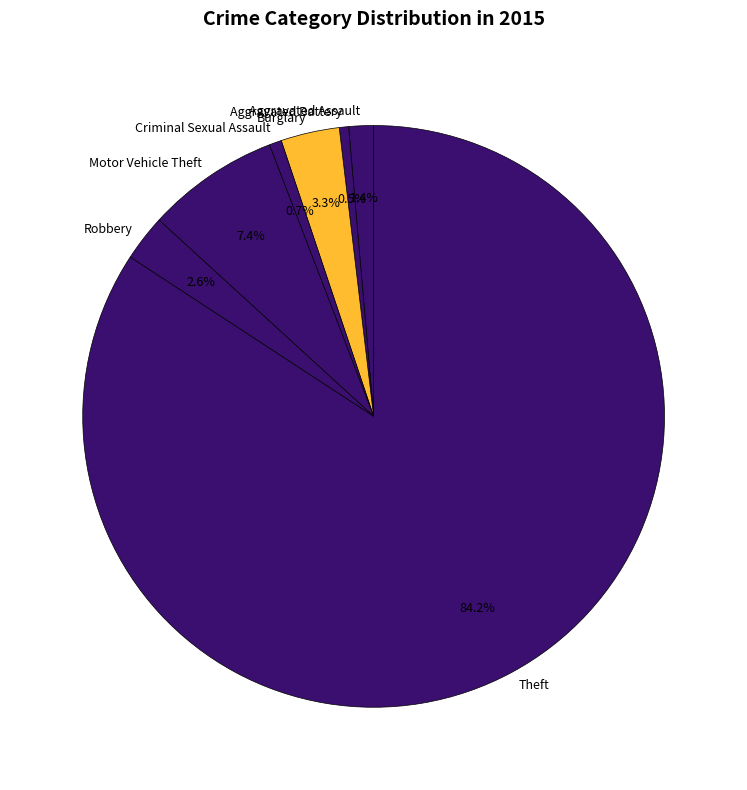

Is there a majority slice in this chart?

Yes